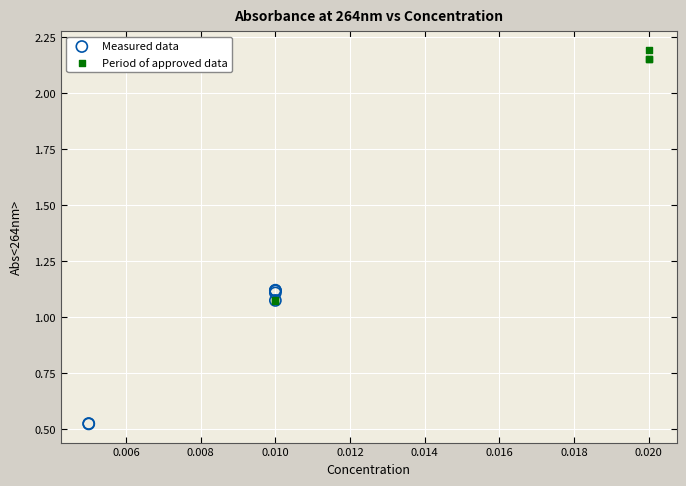

Which series has the widest spread of Y values?

Period of approved data